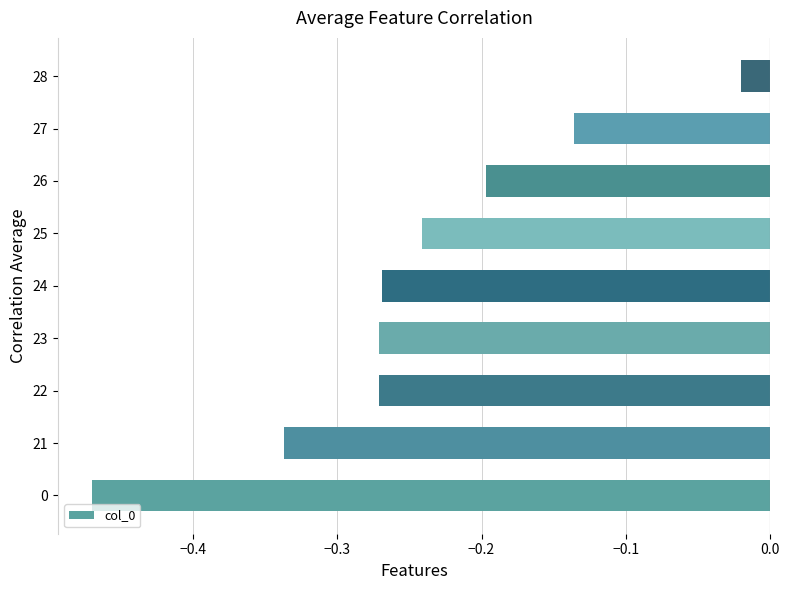

What is the change in value from 23 to 26?

+0.1